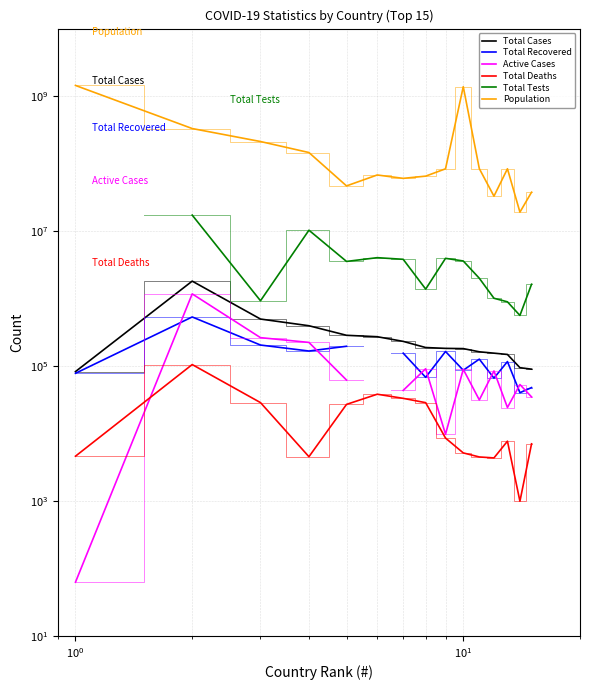

What is the label of the 3rd point from the left?

$\mathdefault{10^{0}}$